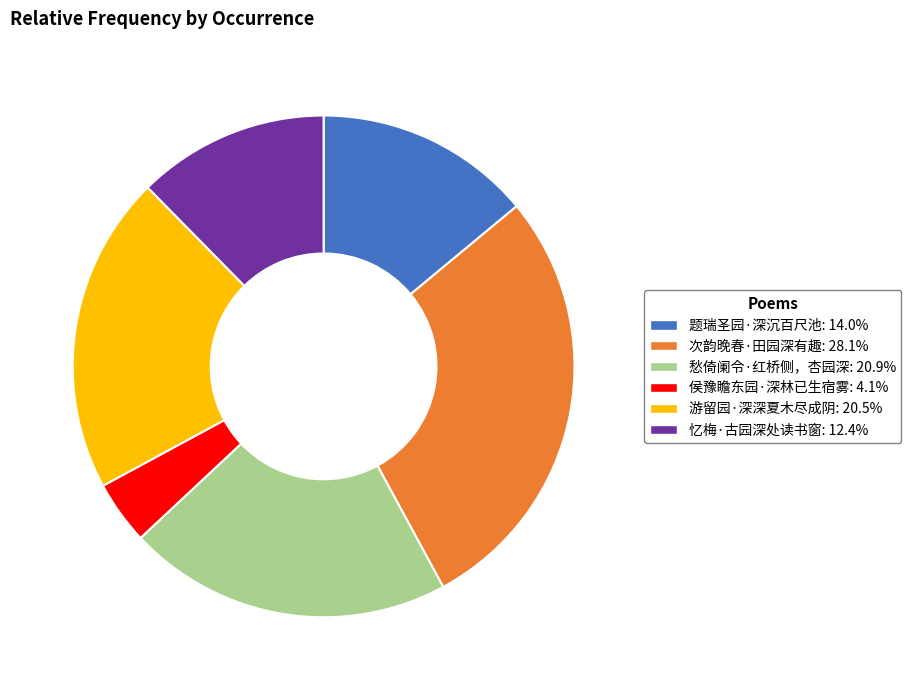

How many slices are in this pie chart?

6